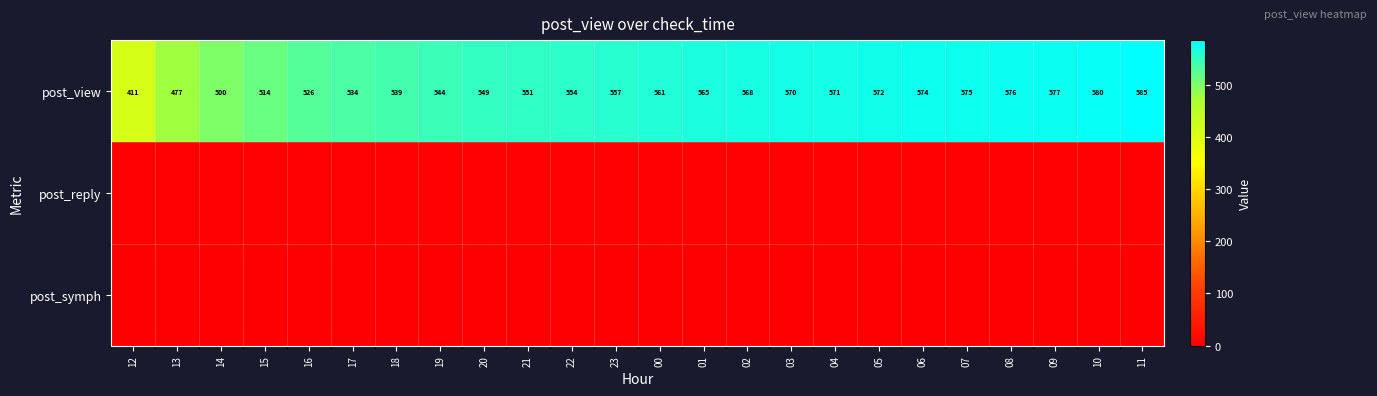

What is the difference between the post_view values at 23 and 11?

28